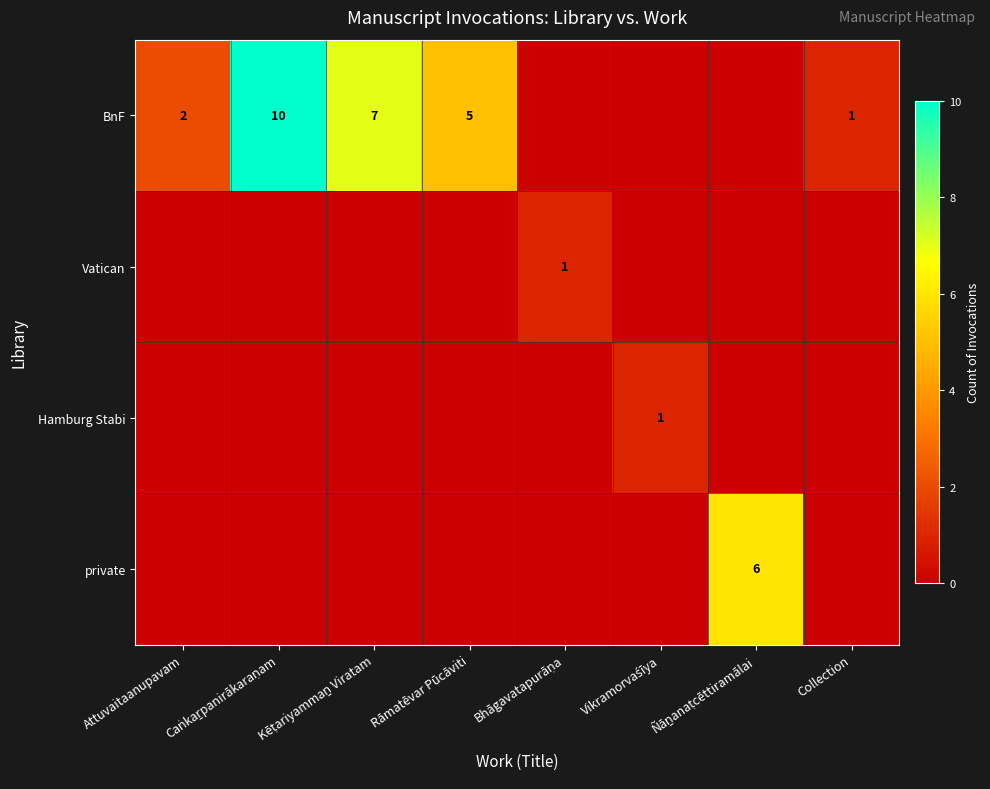

List the series in order of their peak value, lowest first.

Vatican, Hamburg Stabi, private, BnF